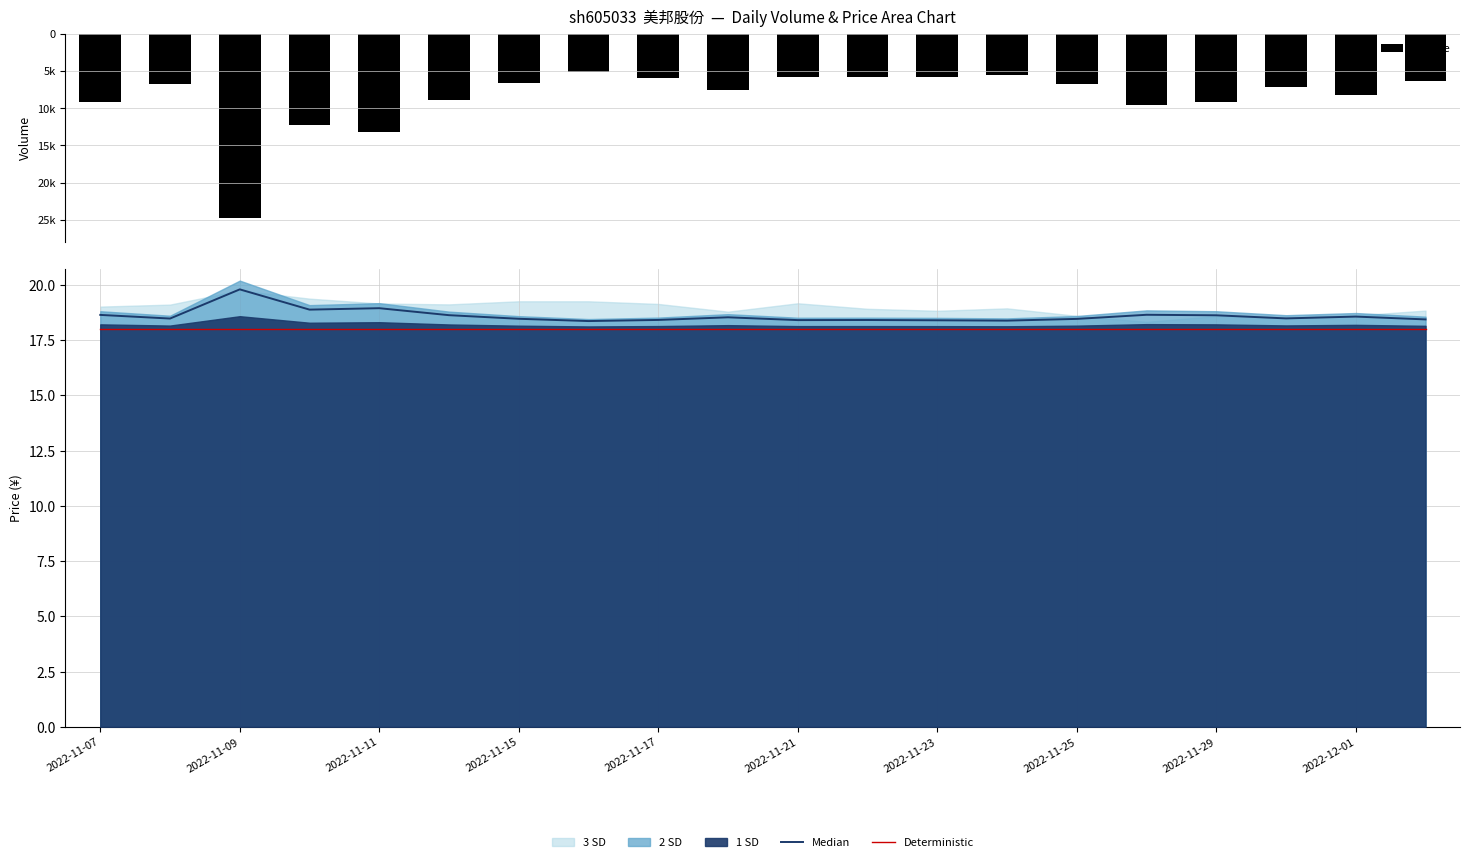

What is the highest value of the Deterministic series?

18.0